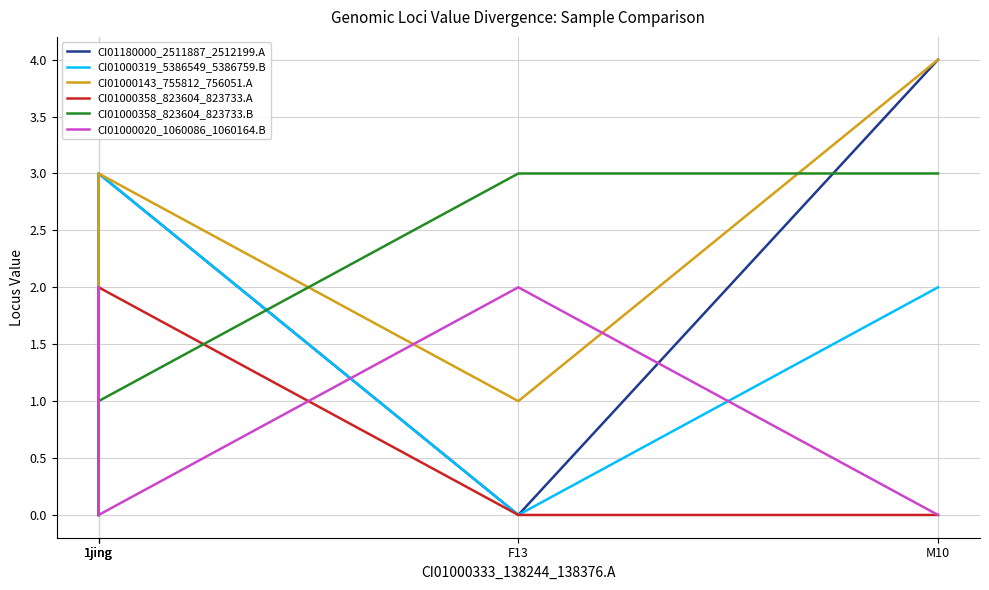

What is the label of the 4th point from the right?

1jing